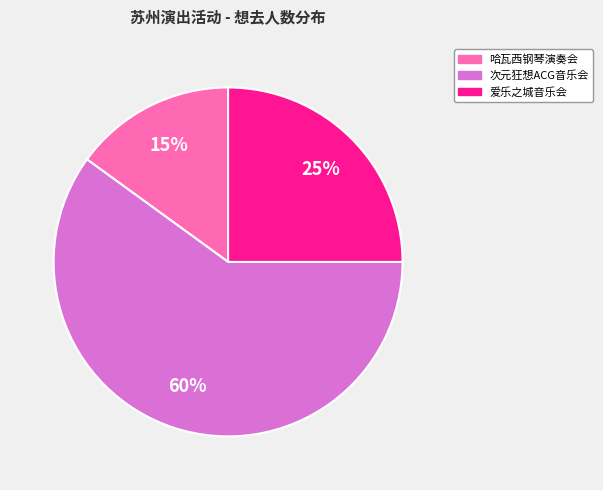

To the nearest percent, what is the average slice percentage?

33%